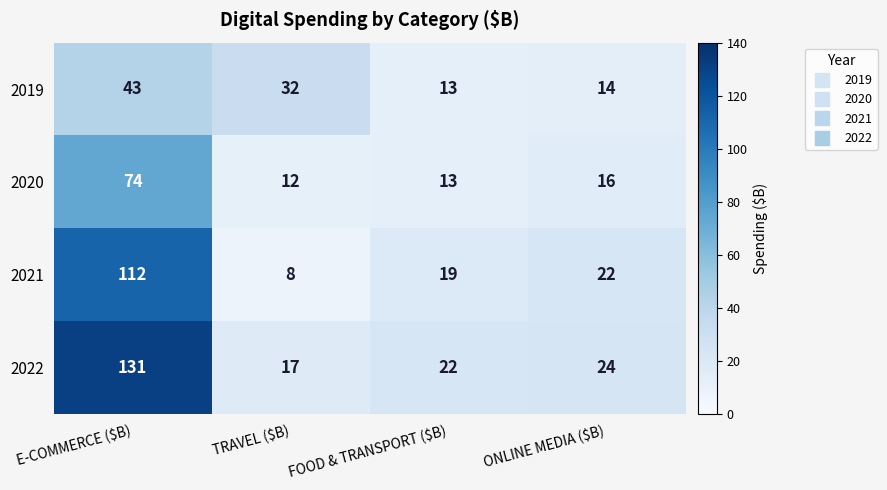

The value of 2022 at ONLINE MEDIA ($B) is 43. True or false?

False